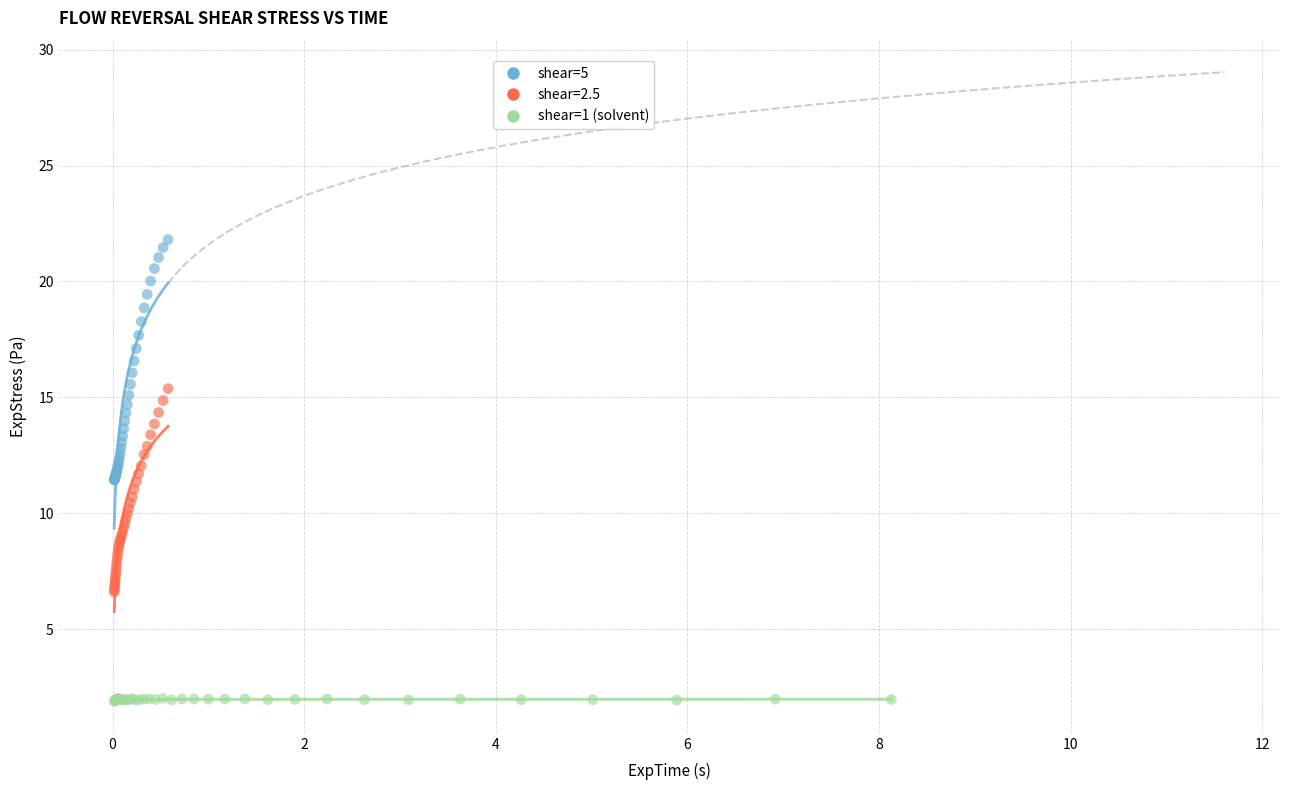

Which series contains the lowest Y value?

shear=1 (solvent)